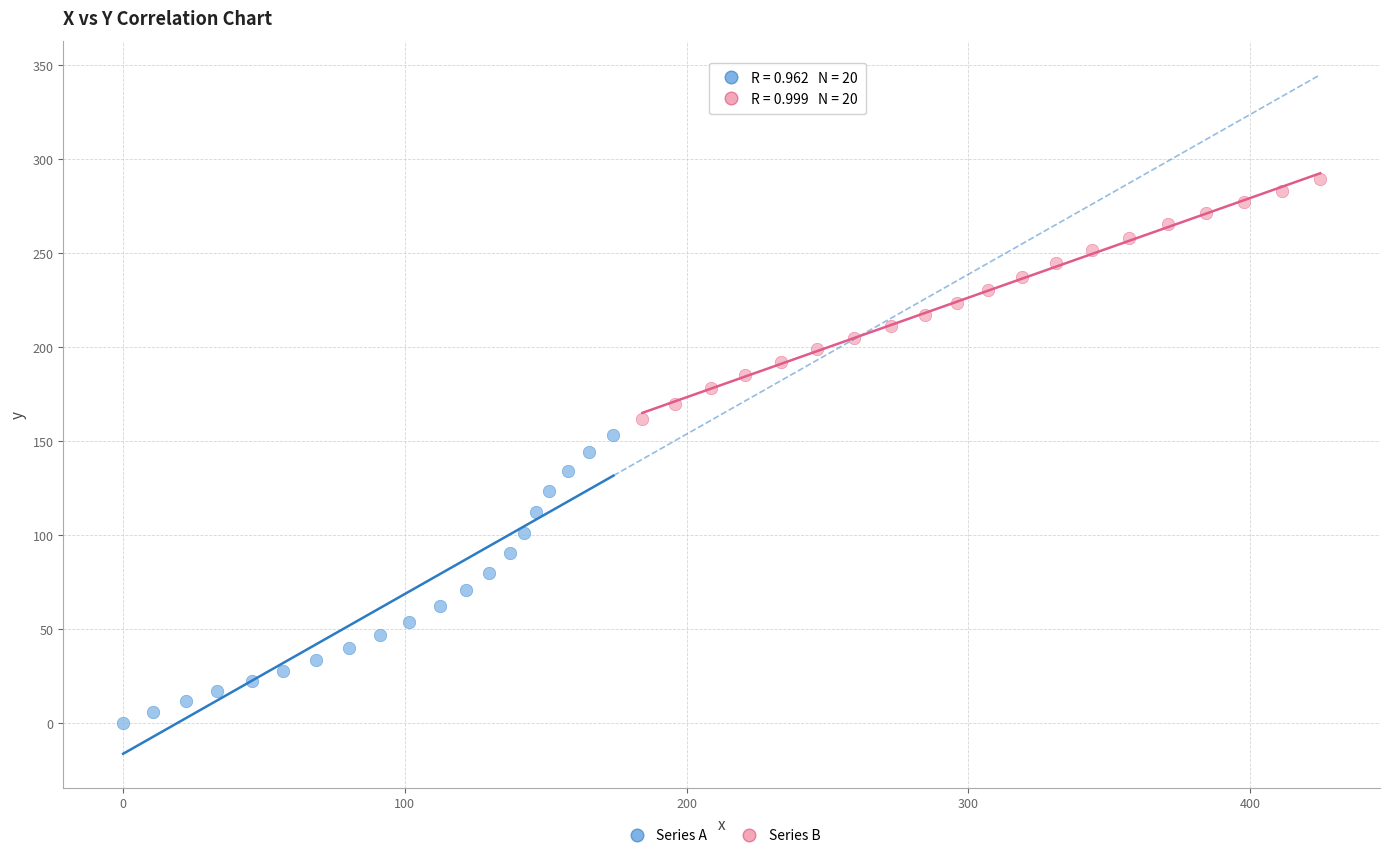

Which series reaches the maximum Y coordinate?

Series B